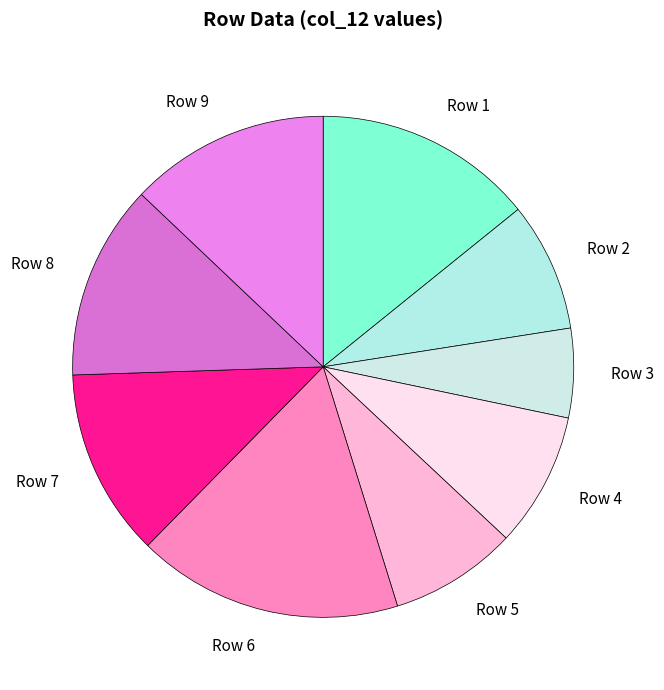

Approximately how many times larger is the value at Row 6 compared to Row 2?

2.1